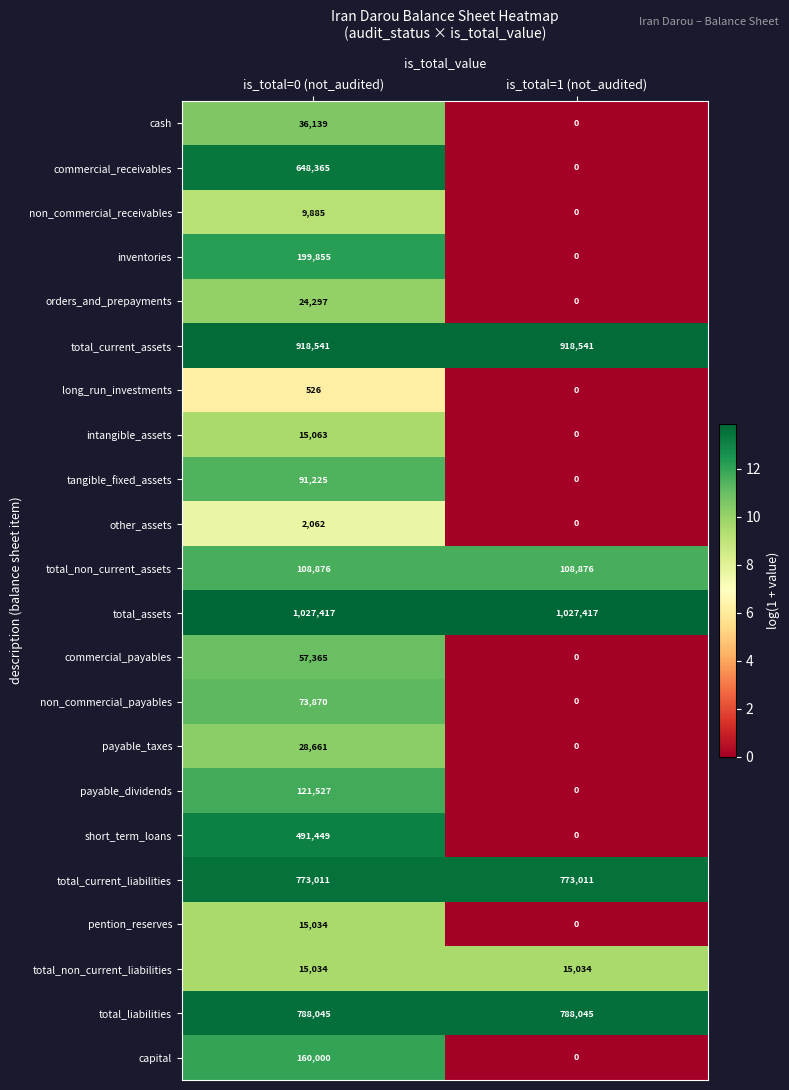

Which category has the lowest value in the non_commercial_payables series?

is_total=1 (not_audited)